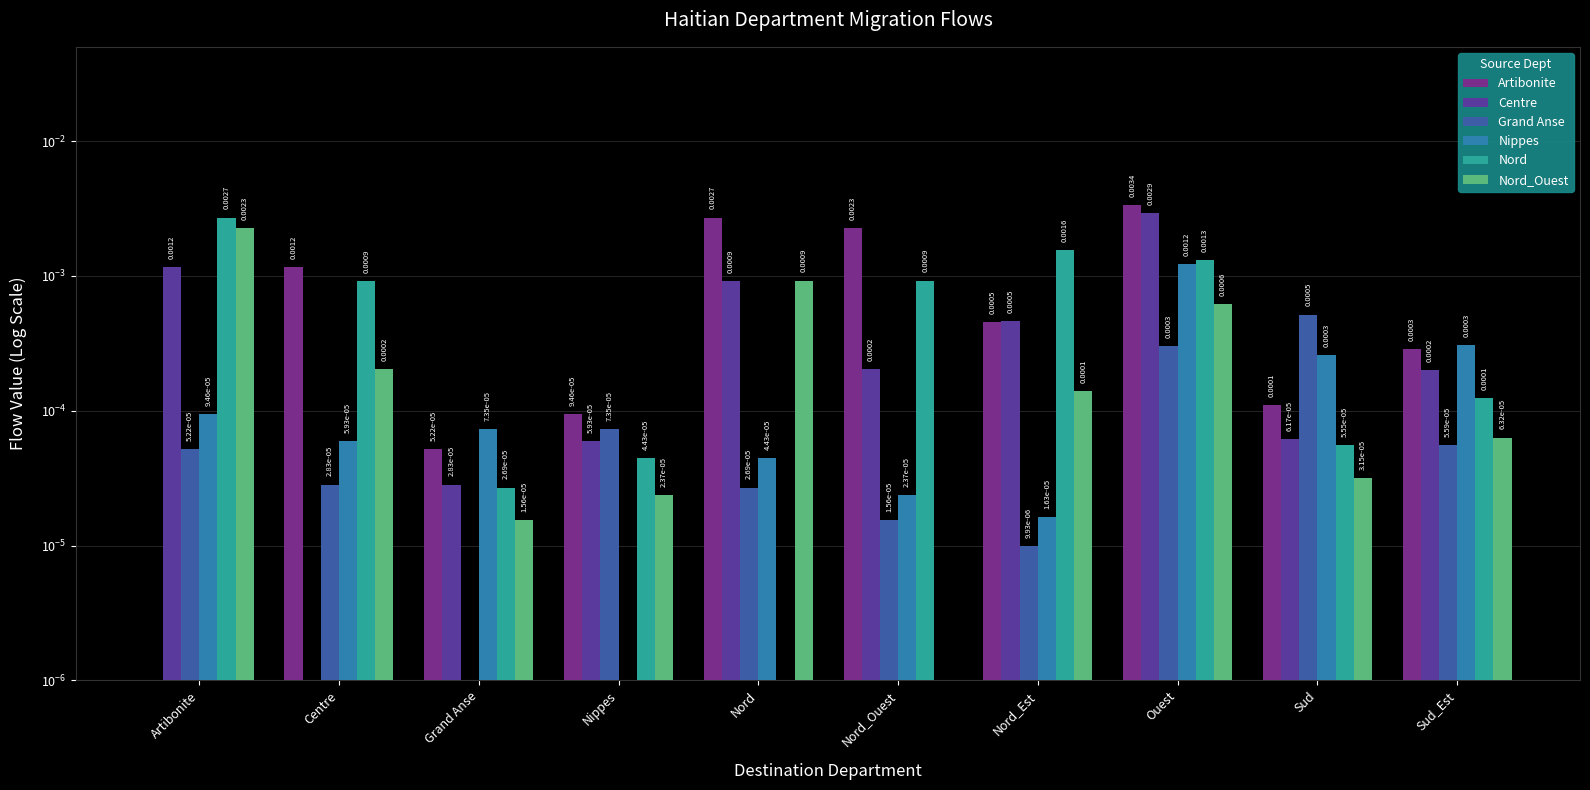

What is the label of the 8th bar from the left?

Ouest